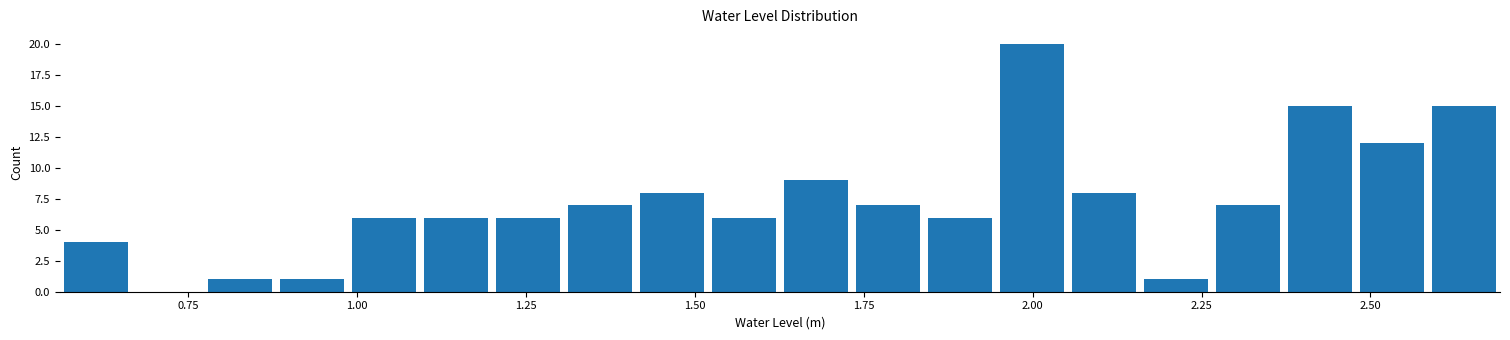

Around what value on the x-axis is the tallest bar? Give the approximate position of its centre, as read against the axis.

2.00